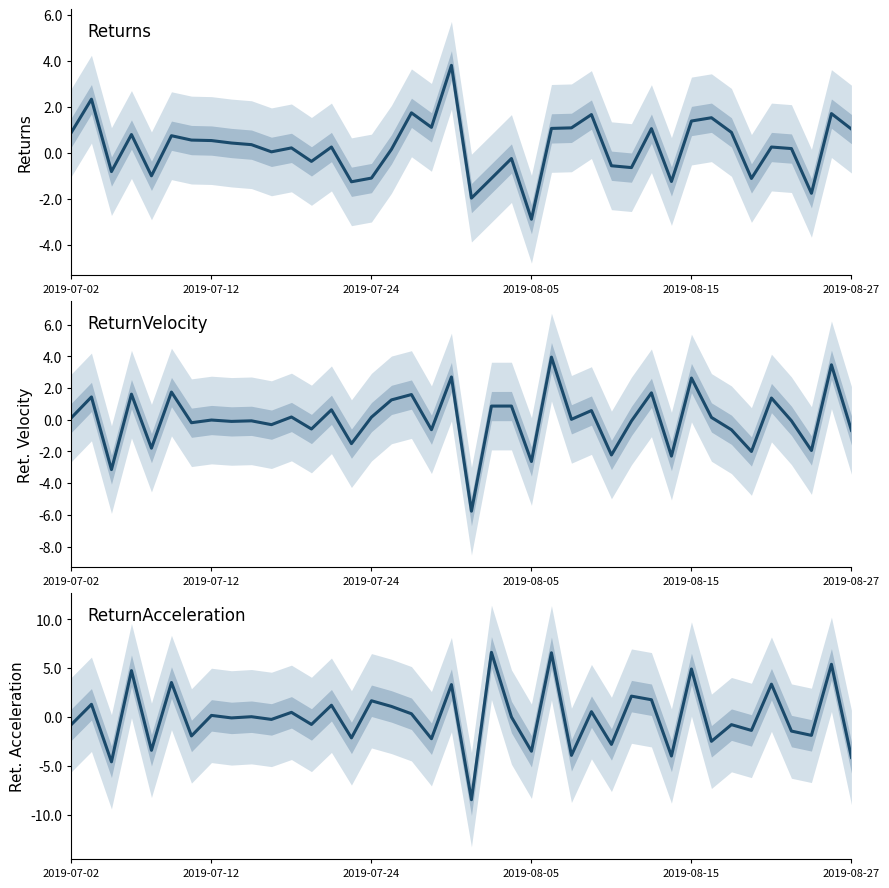

Read the ReturnAcceleration value at 2019-08-05.

-3.5